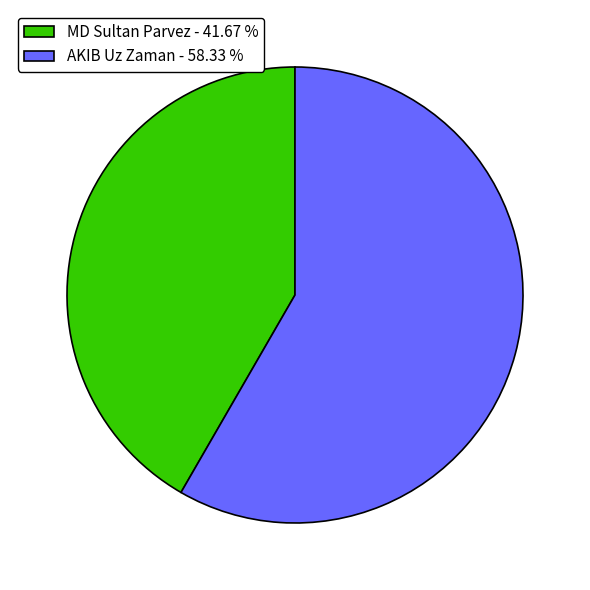

What is the ratio of the value at MD Sultan Parvez to the value at AKIB Uz Zaman?

0.7